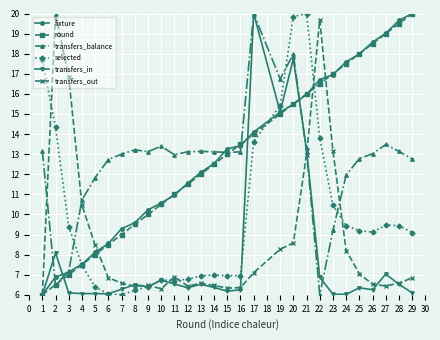

What is the value of the round point at the 14th from the left?

12.5